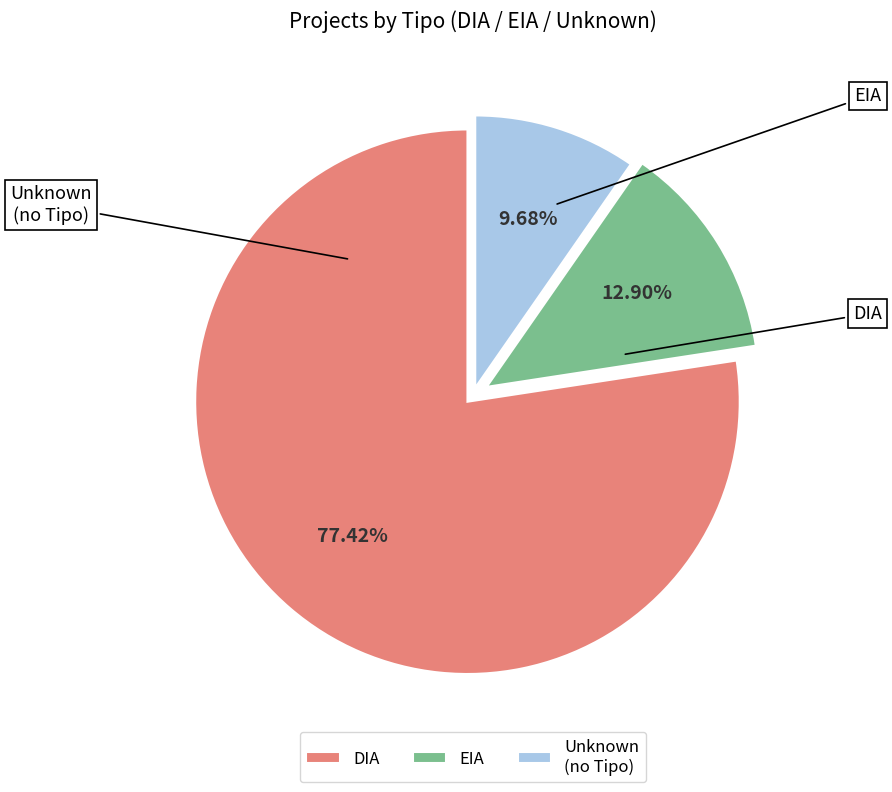

Count the number of slices in the pie.

3